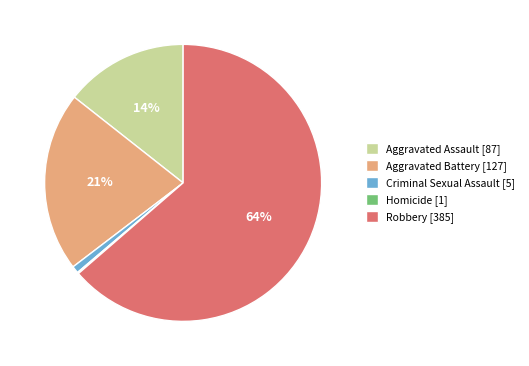

Which slice represents more than half of the pie?

Robbery